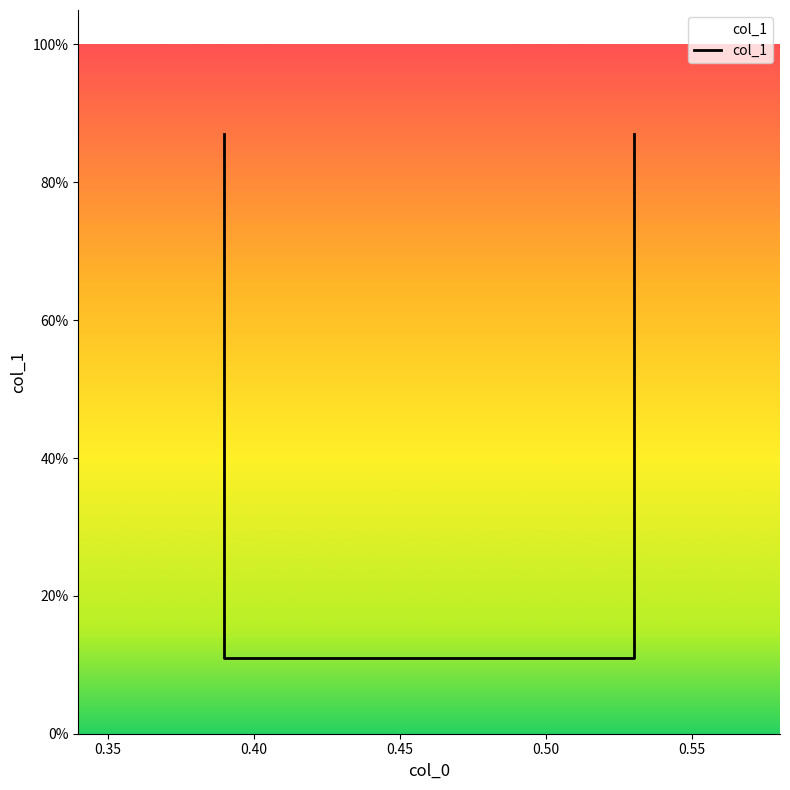

Rank the categories by value from lowest to highest.

0.39, 0.53, 0.39, 0.53